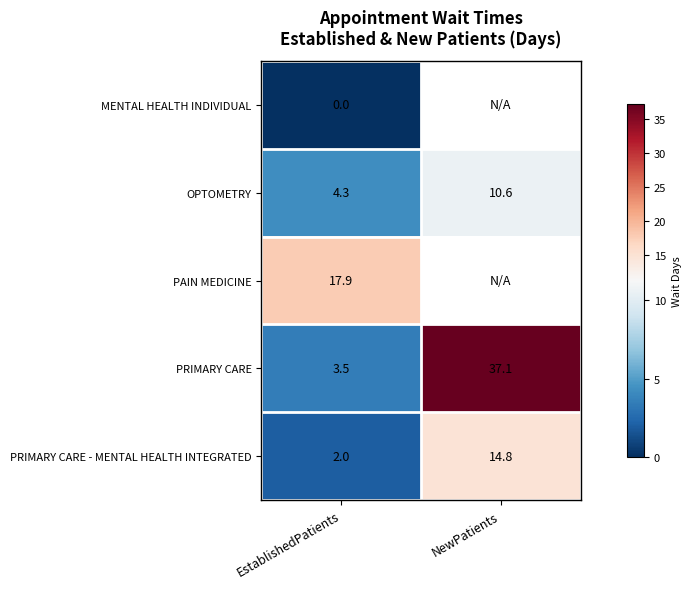

What is the difference between the highest and lowest values at EstablishedPatients?

17.9